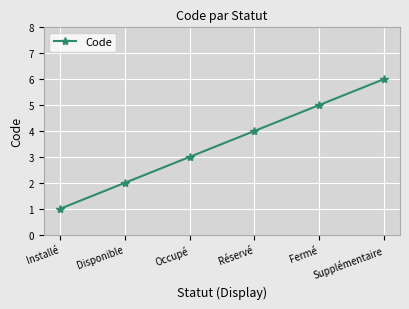

The value at Fermé is 5. True or false?

True